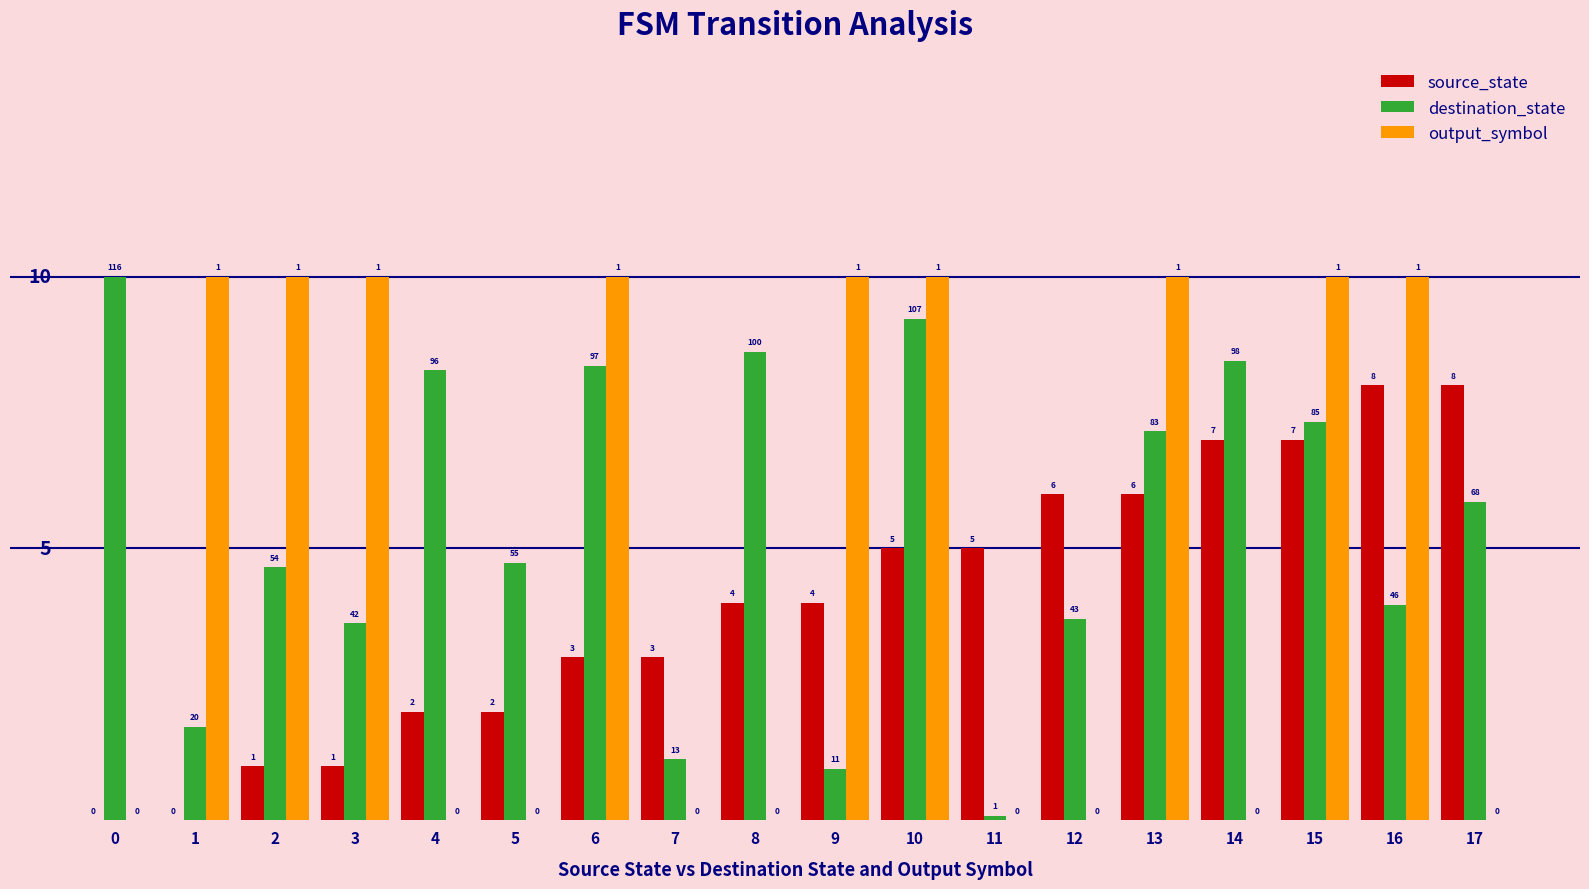

Which series has the largest total across all categories?

destination_state